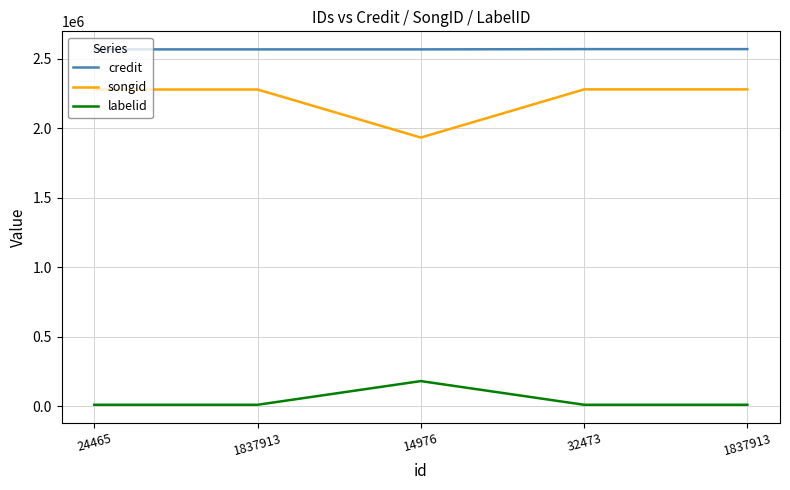

The labelid series shows 4674 at 1837913. True or false?

False